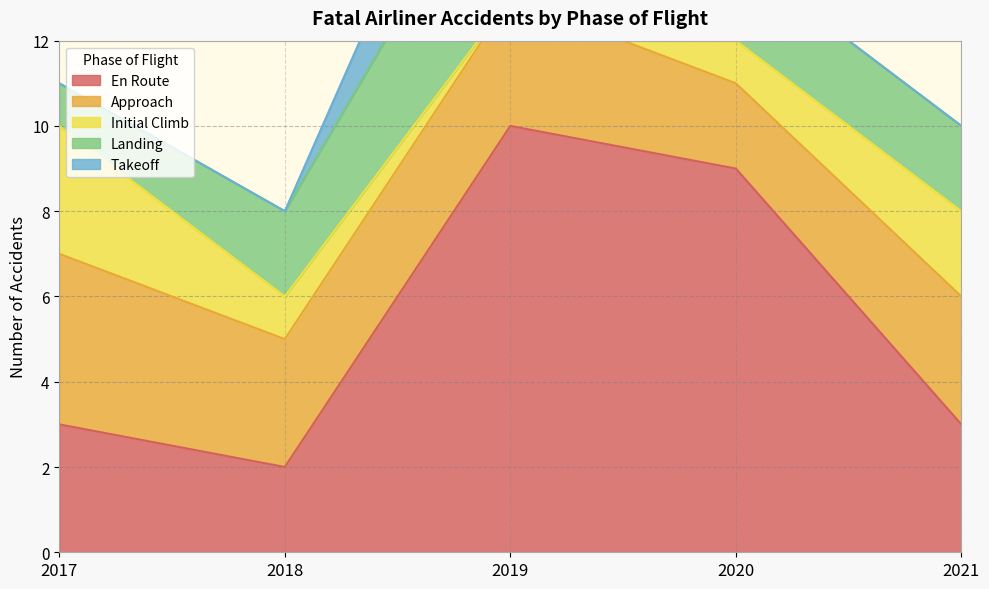

Between 2021 and 2018, which is larger?

2021